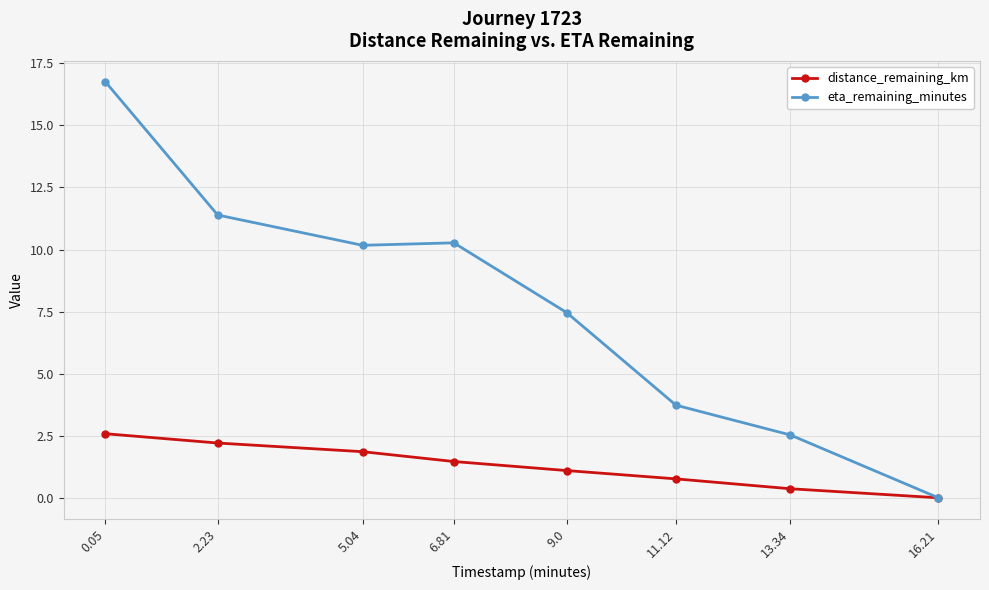

Between 5.04 and 16.21, which series saw the biggest shift?

eta_remaining_minutes